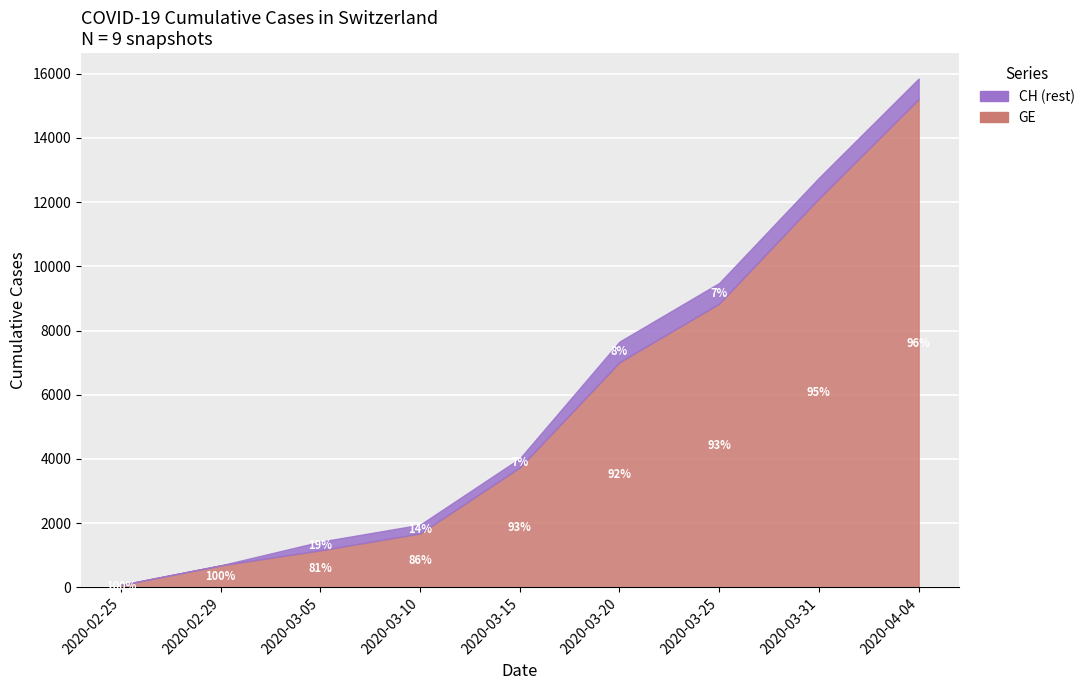

What is the average value of the GE series?

5610